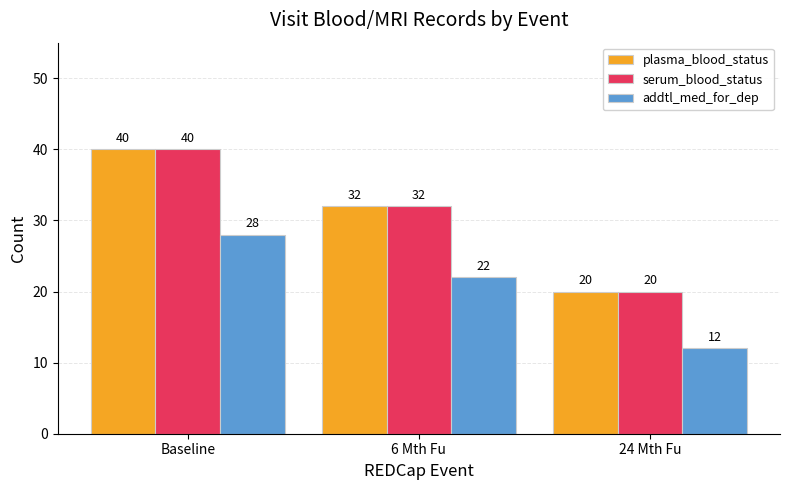

The value of plasma_blood_status at 6 Mth Fu is 8. True or false?

False